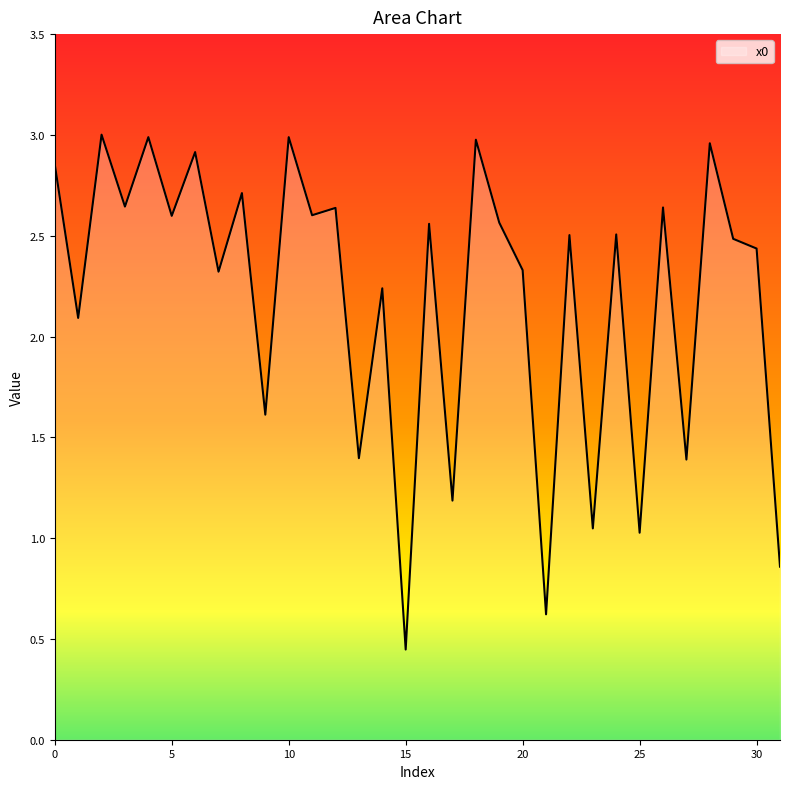

How many lines are shown in the chart?

1